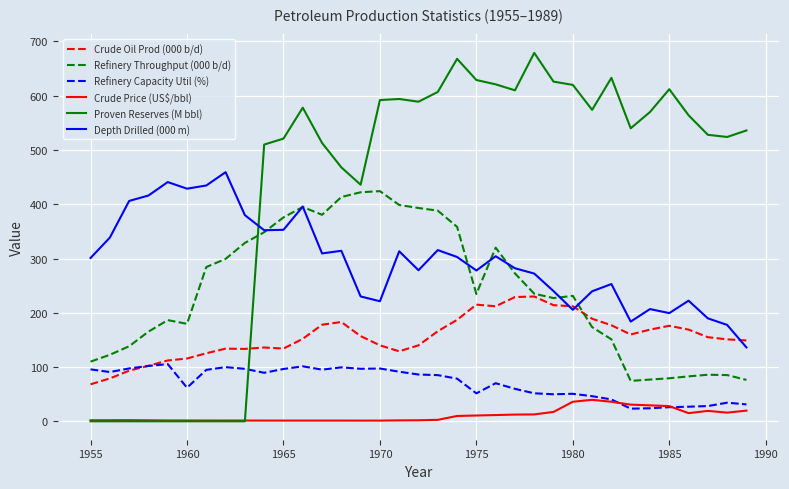

Which series has the largest total across all categories?

Proven Reserves (M bbl)